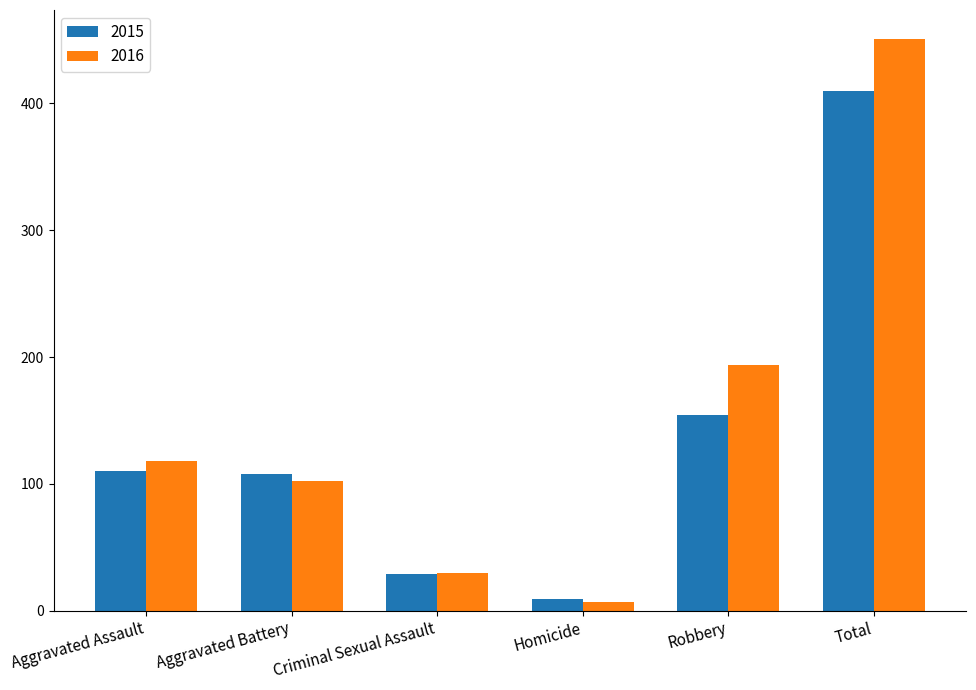

What is the difference between the 2015 values at Aggravated Battery and Aggravated Assault?

2